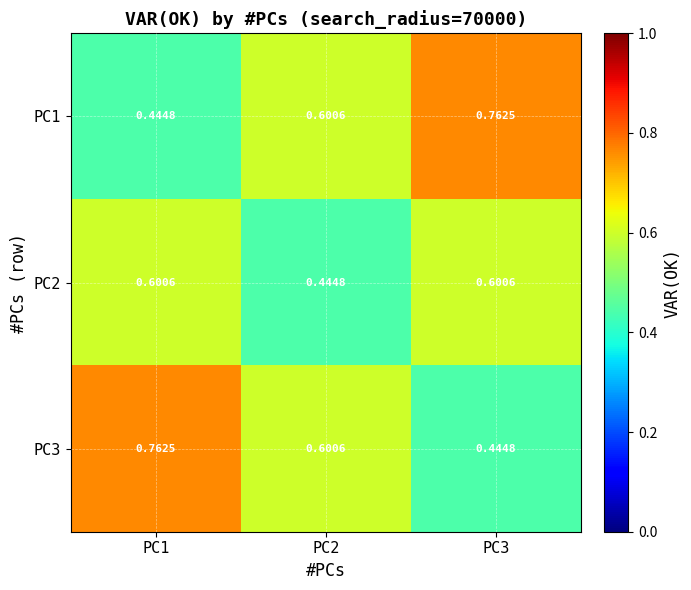

Is the value of PC3 at PC2 greater than the value of PC1 at PC3?

No